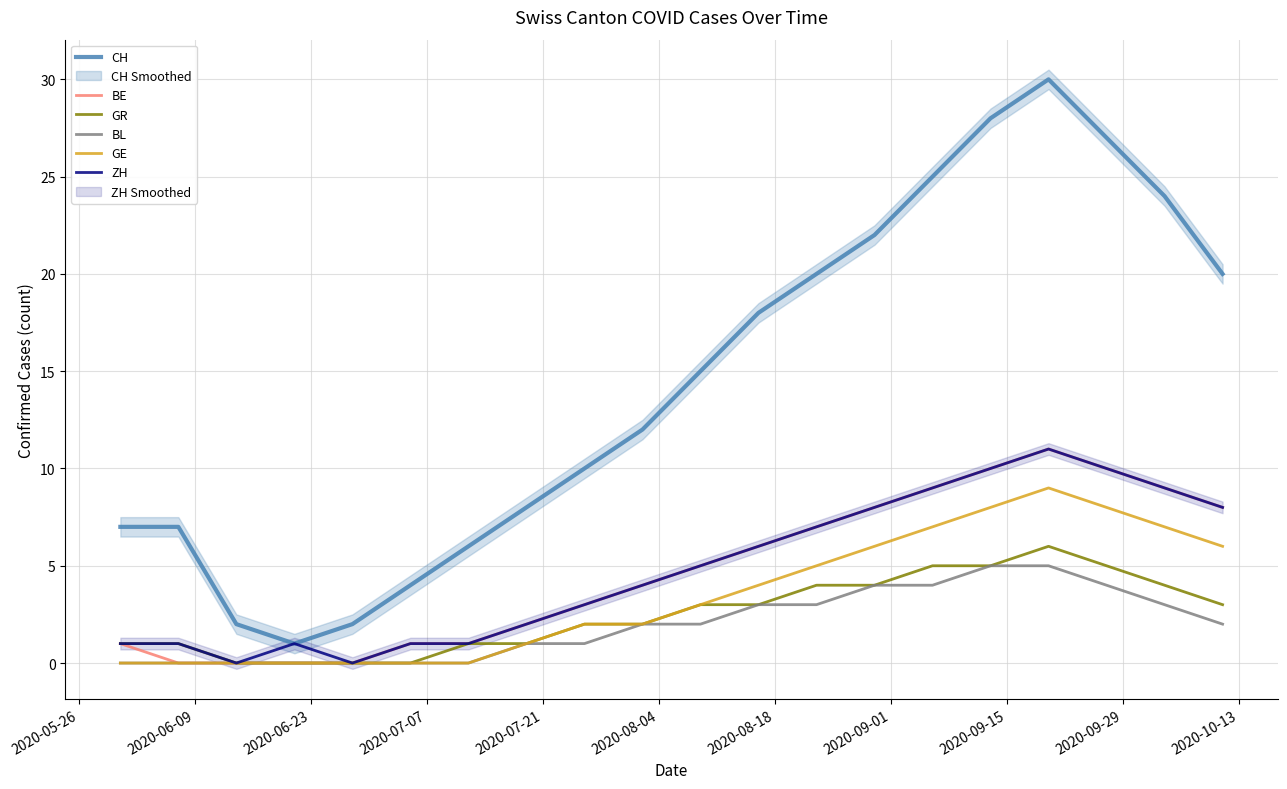

What is the maximum value for GE?

9